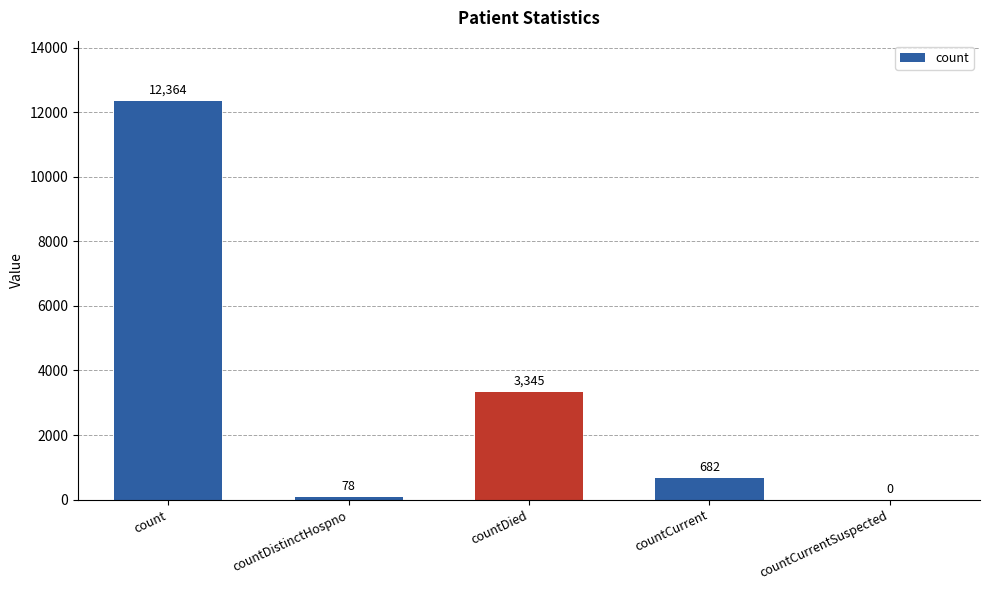

What is the difference between the values at countCurrentSuspected and countCurrent?

682